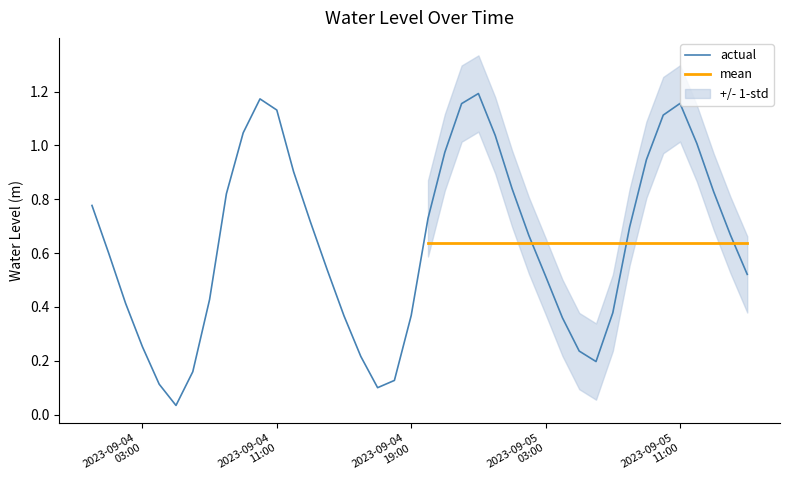

Which category has the highest value across all series?

2023-09-04 23:00:00